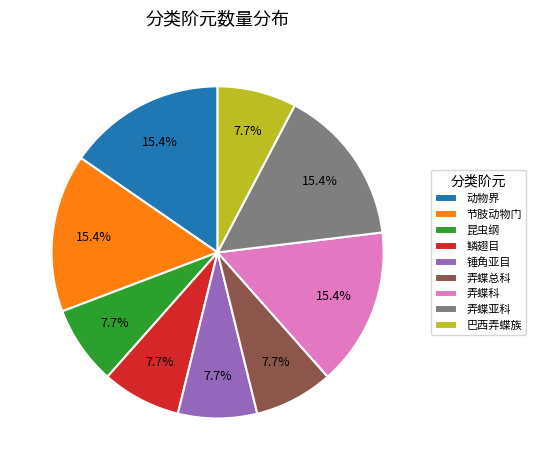

Does 鳞翅目 account for over 50% of the chart?

No